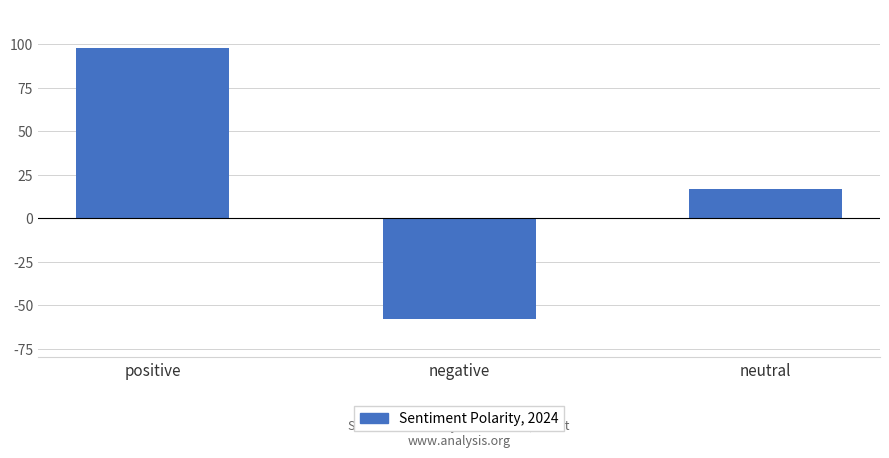

What is the value of the 1st bar from the left?

98